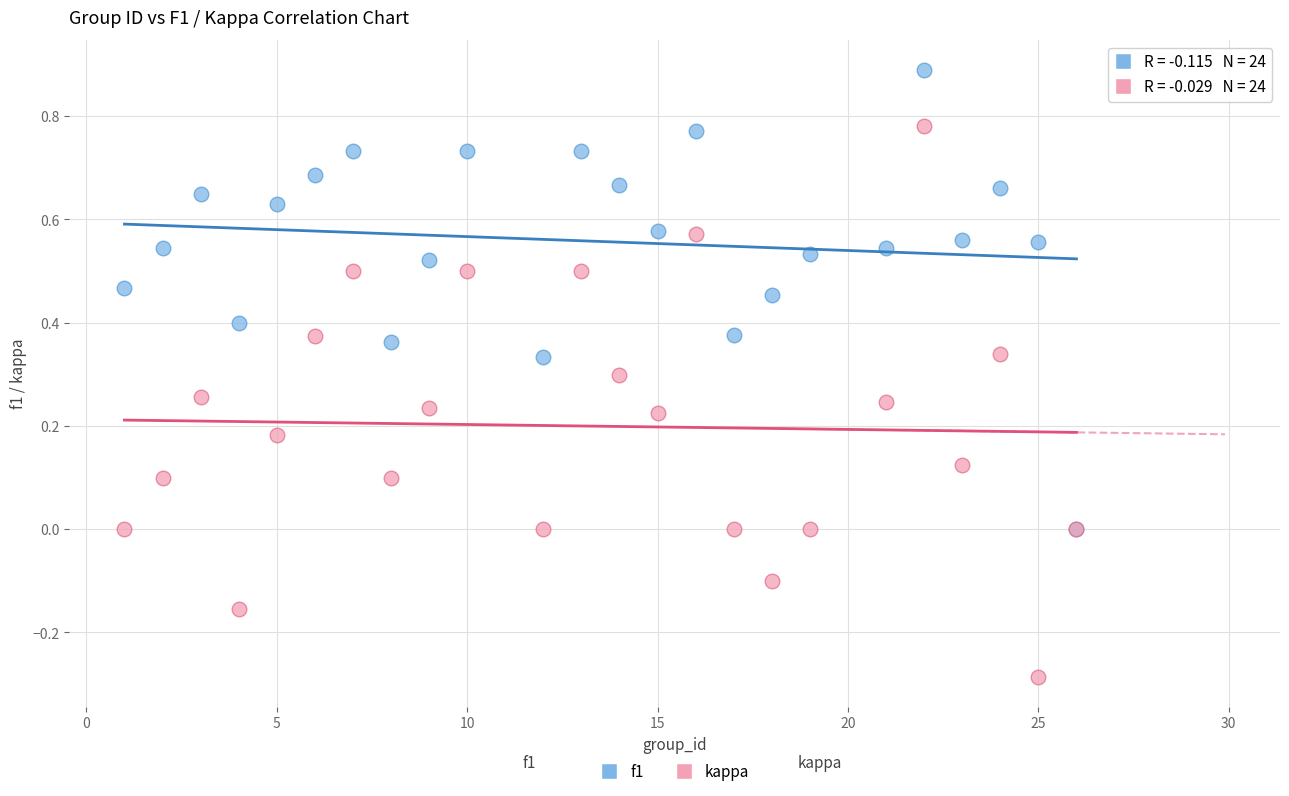

What are all the series names shown in the legend?

f1, kappa